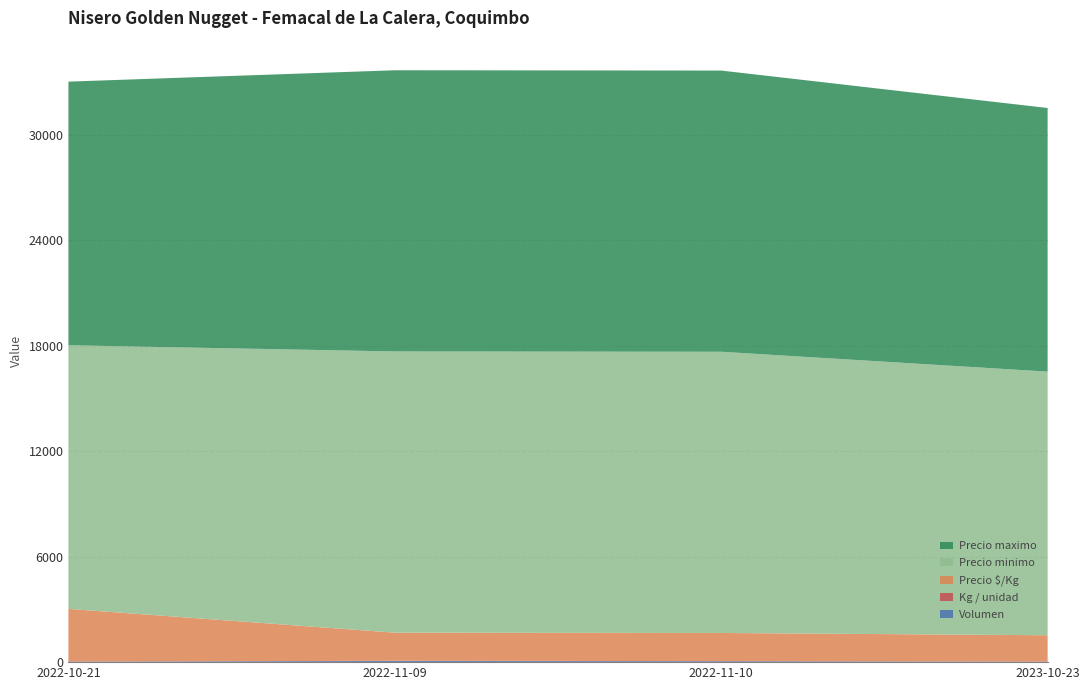

Reading right to left, extract all data points from this chart.

Volumen: 2023-10-23=20	2022-11-10=50	2022-11-09=67	2022-10-21=25
Kg / unidad: 2023-10-23=10	2022-11-10=10	2022-11-09=10	2022-10-21=5
Precio $/Kg: 2023-10-23=1500	2022-11-10=1600	2022-11-09=1600	2022-10-21=3000
Precio minimo: 2023-10-23=15000	2022-11-10=16000	2022-11-09=16000	2022-10-21=15000
Precio maximo: 2023-10-23=15000	2022-11-10=16000	2022-11-09=16000	2022-10-21=15000